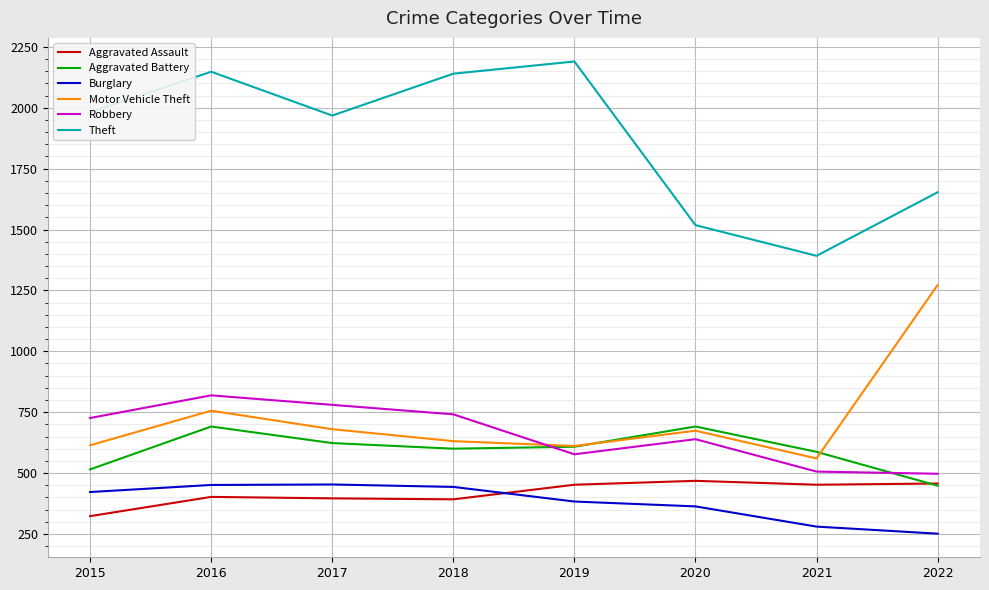

Which series has the widest spread of values?

Theft